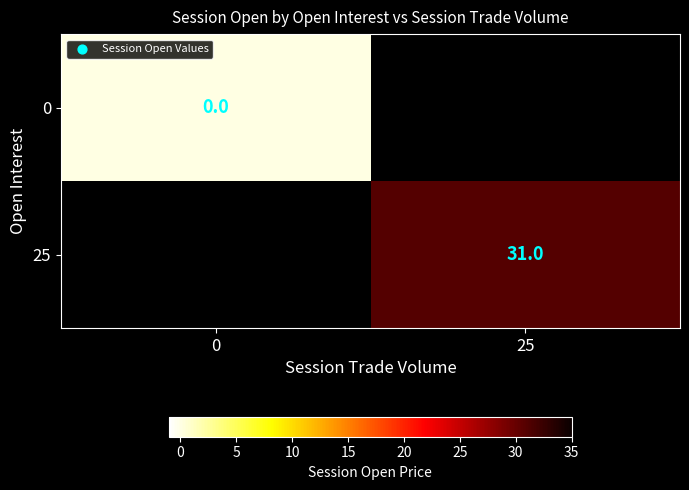

Which has a higher value, 0 or 25?

25